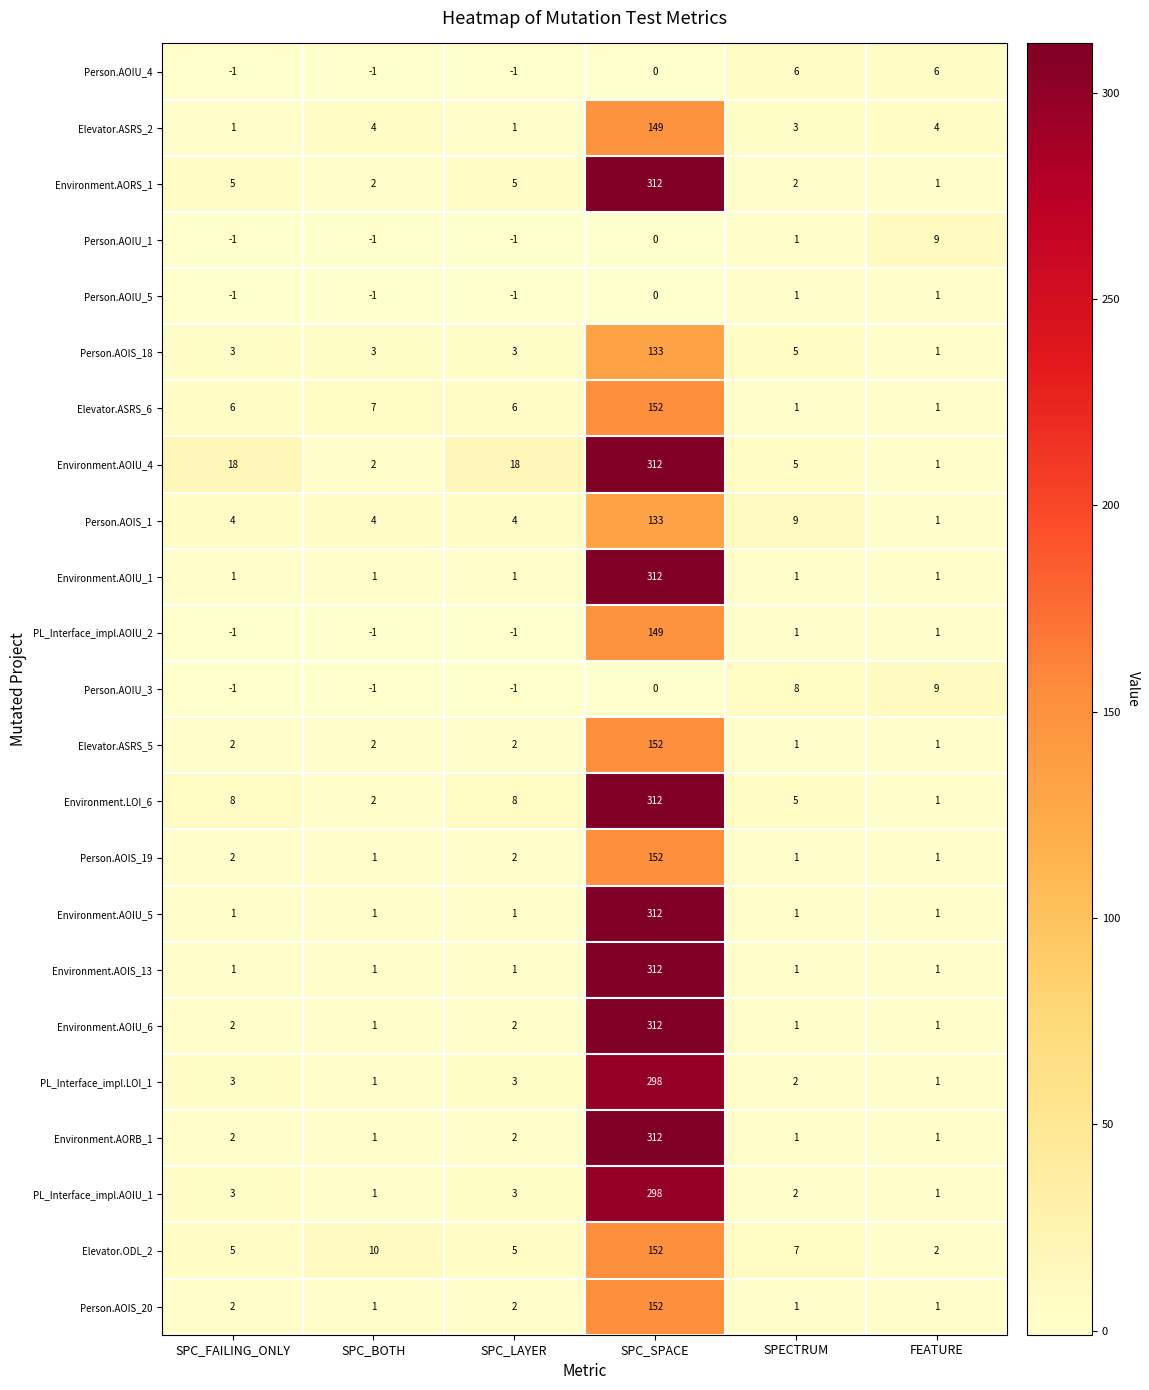

What is the difference between the highest and lowest values at FEATURE?

8